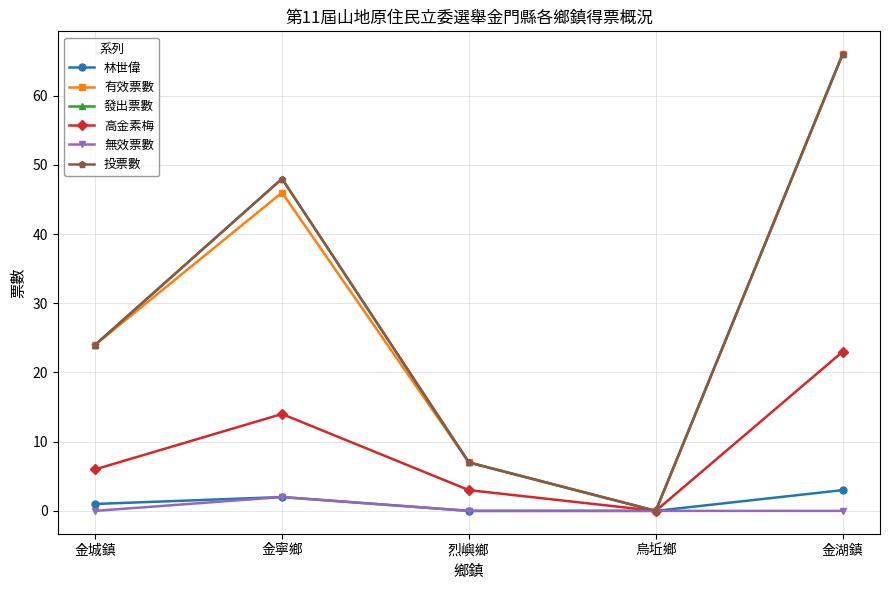

How many lines are shown in the chart?

6